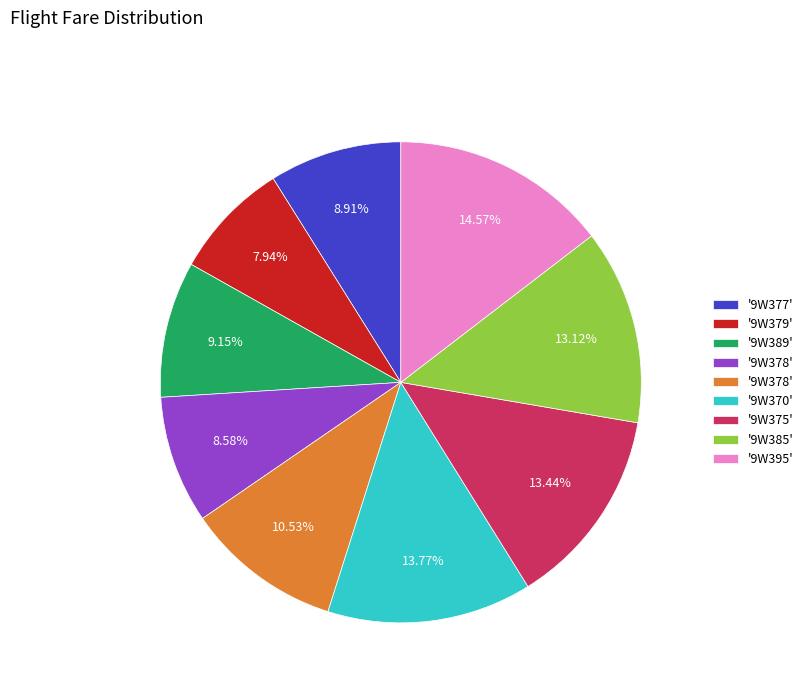

Does any single category account for the majority?

No